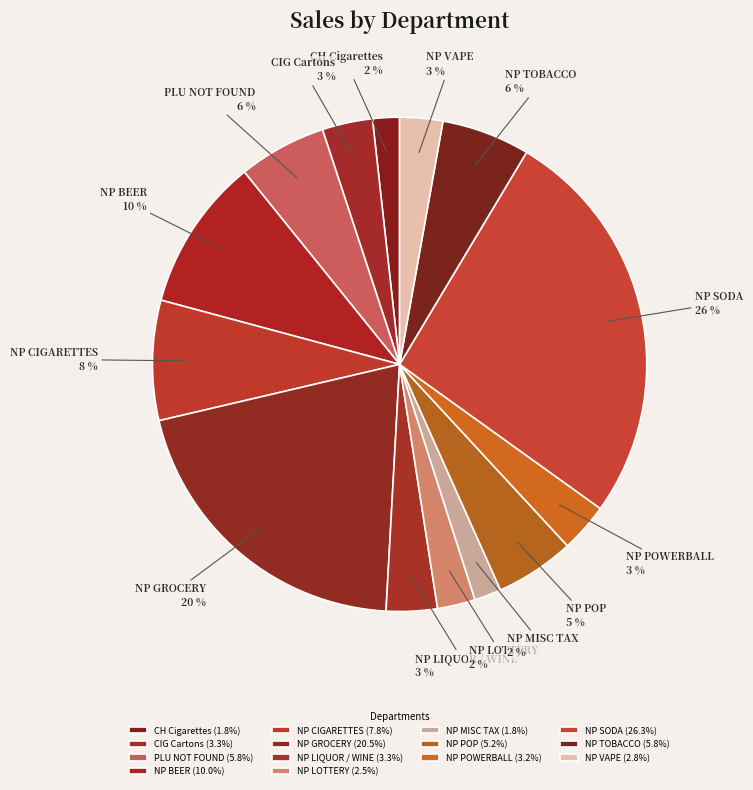

Combined, do NP POP and NP MISC TAX account for over 50%?

No